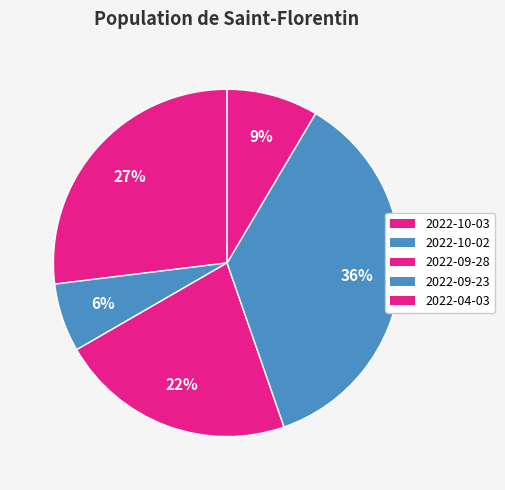

Approximately how many times larger is the value at 2022-10-02 compared to 2022-10-03?

0.2